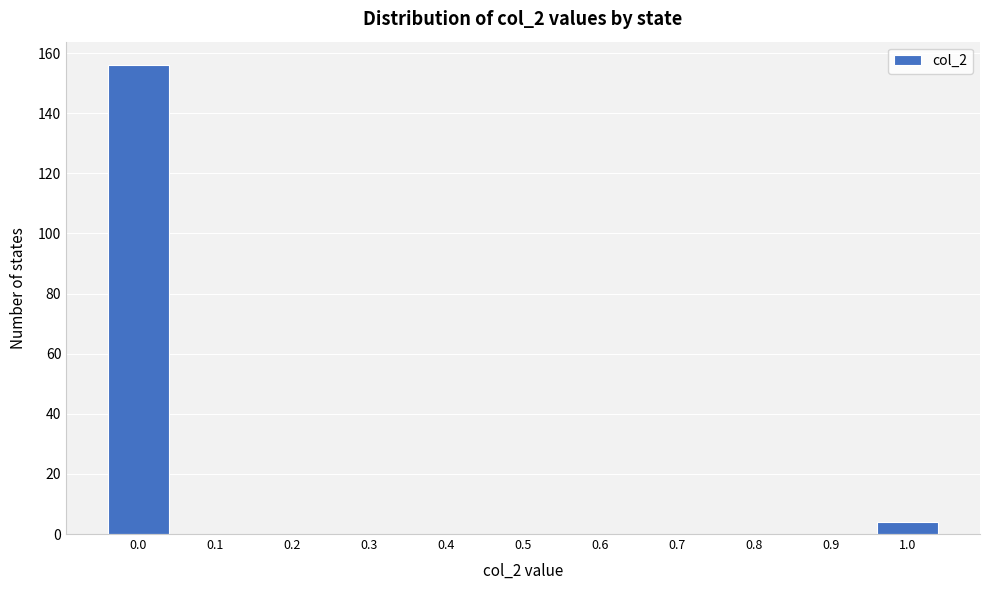

Reading left to right, transcribe all the data shown in this chart.

0.0=156	0.1=0	0.2=0	0.3=0	0.4=0	0.5=0	0.6=0	0.7=0	0.8=0	0.9=0	1.0=4